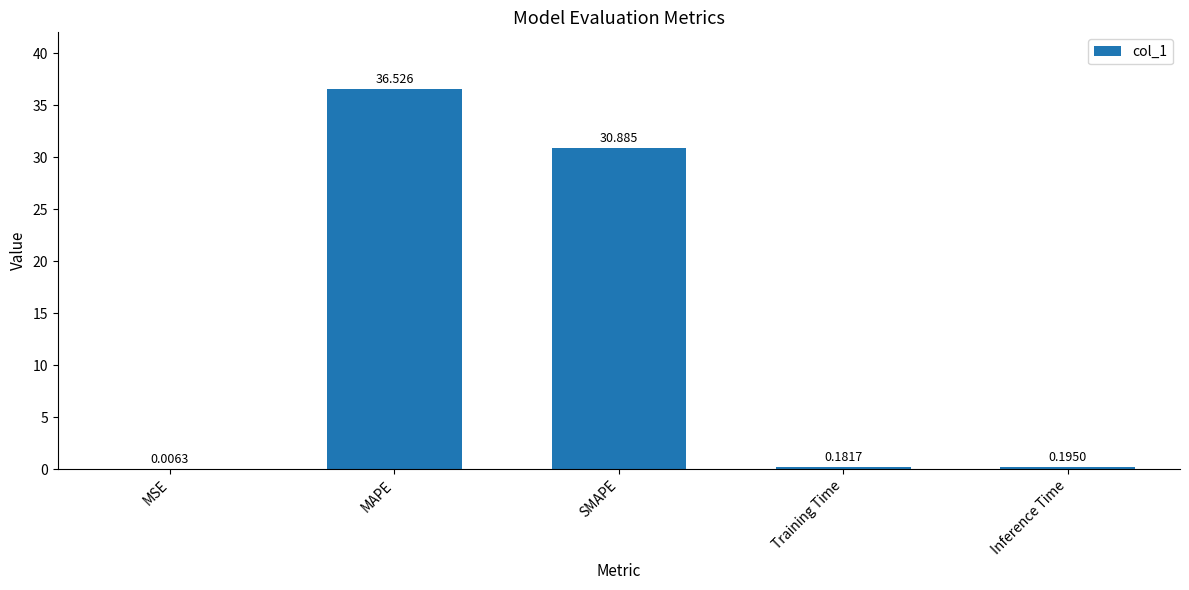

Which has a higher value, Training Time or MSE?

Training Time